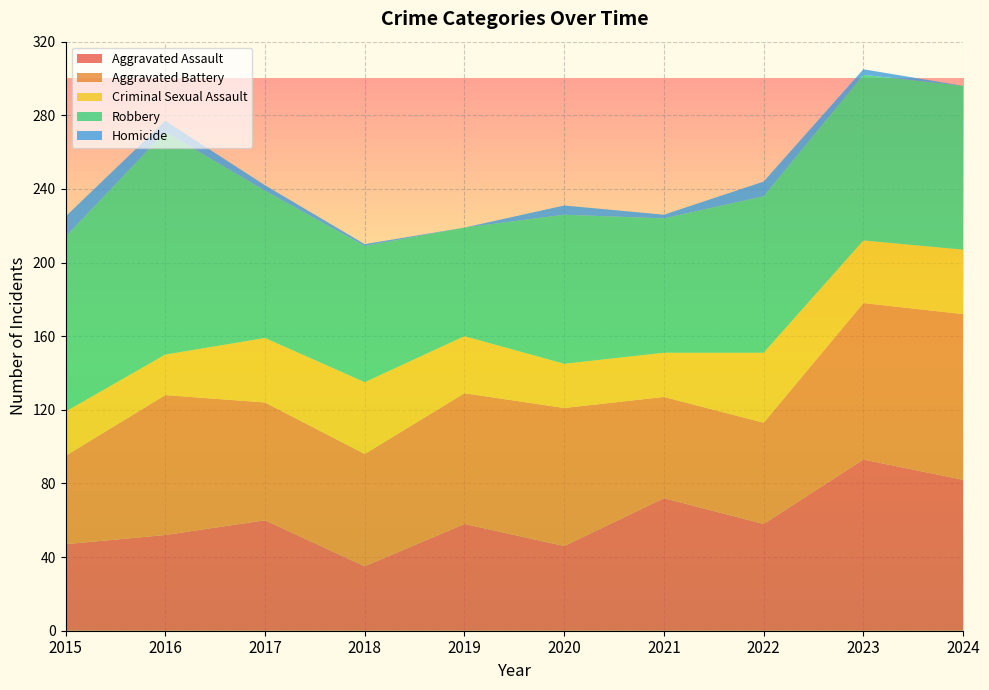

Reading left to right, extract all data points from this chart.

Aggravated Assault: 47	52	60	35	58	46	72	58	93	82
Aggravated Battery: 48	76	64	61	71	75	55	55	85	90
Criminal Sexual Assault: 24	22	35	39	31	24	24	38	34	35
Robbery: 95	121	80	74	59	81	73	85	90	89
Homicide: 11	6	3	1	0	5	2	8	3	0